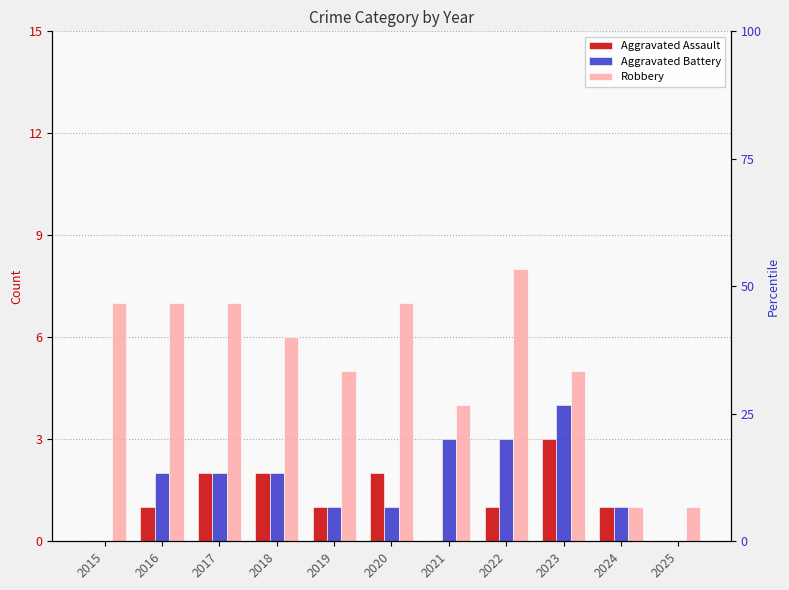

At which category is the sum across all series the highest?

2022